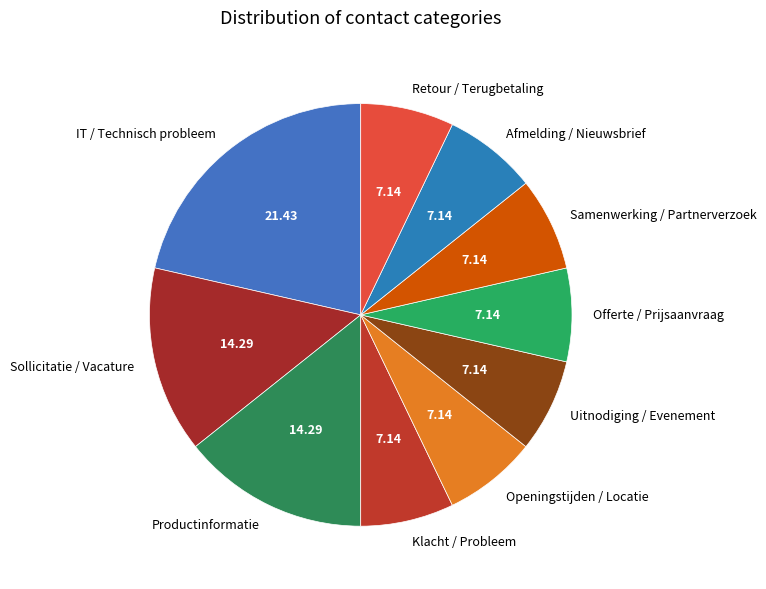

Which has a higher value, Productinformatie or Offerte / Prijsaanvraag?

Productinformatie